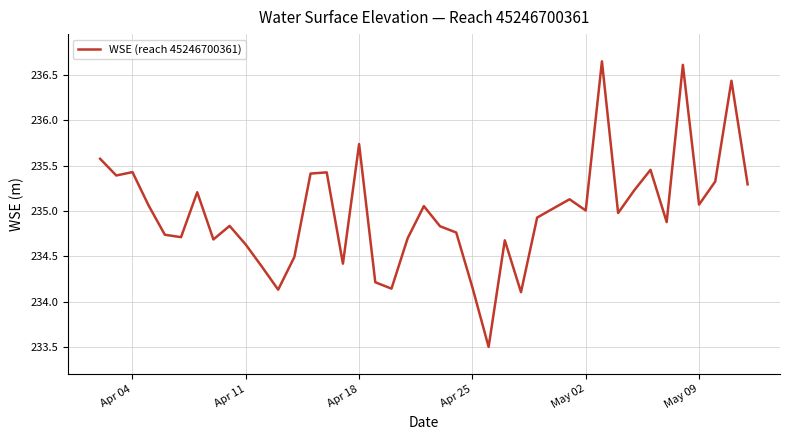

How many interior local valleys (lower than both neighbors) does the data have?

12